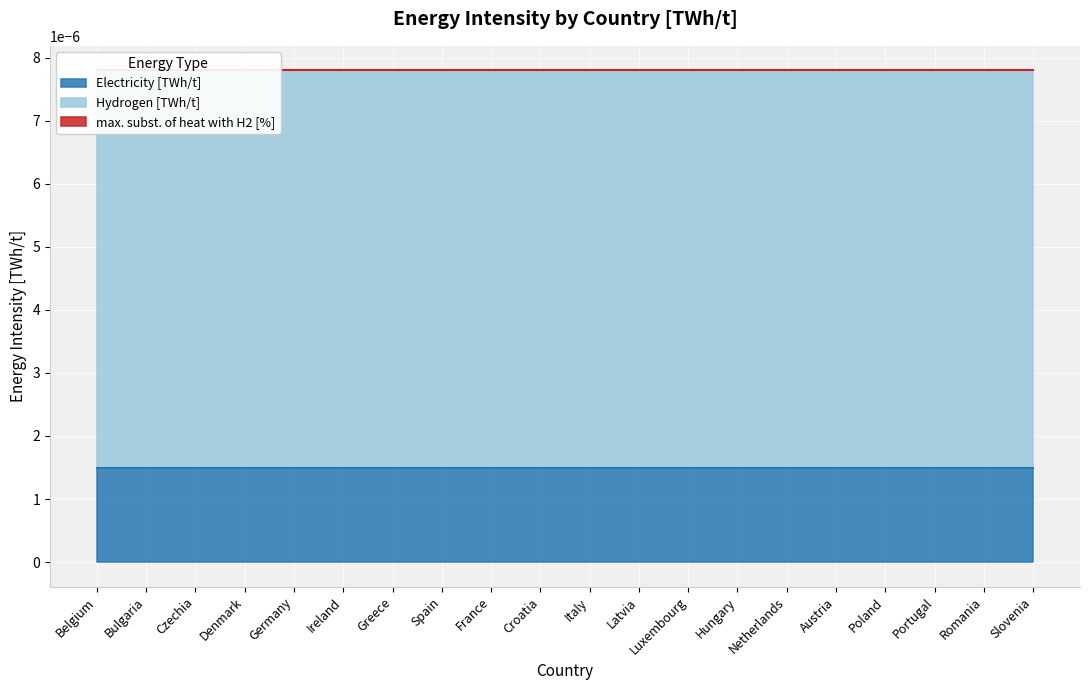

The Electricity [TWh/t] series shows 0.0 at Romania. True or false?

True